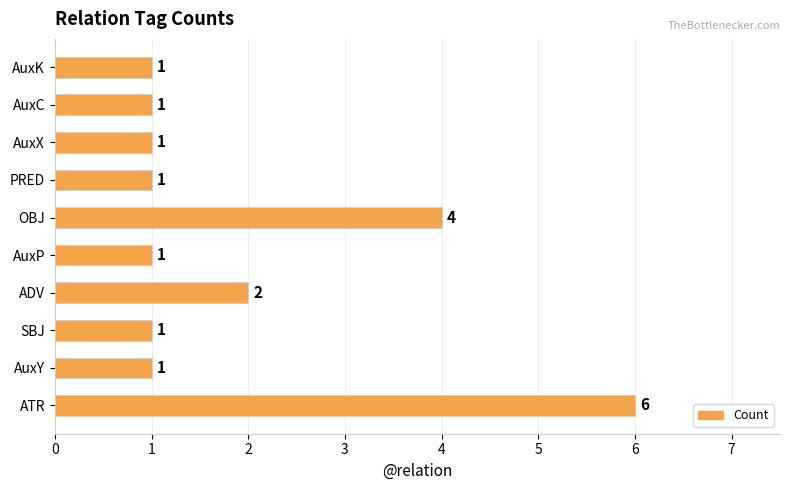

How many categories are shown in the chart?

10